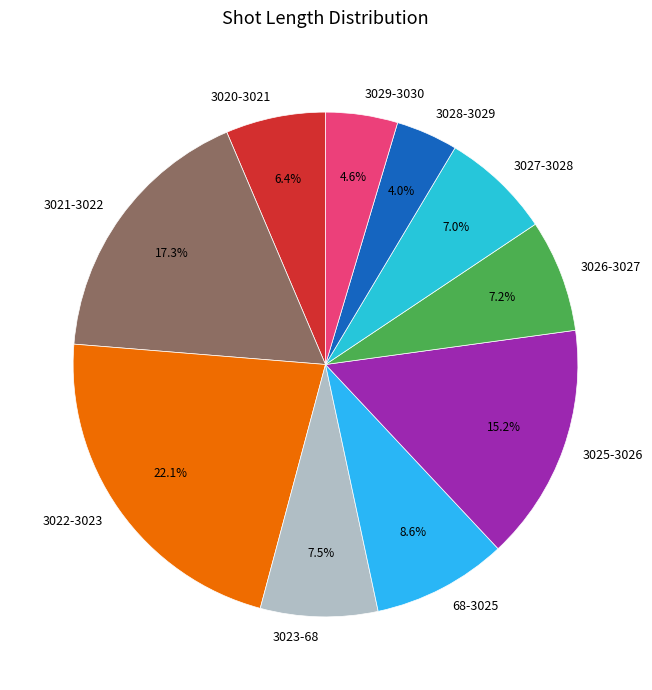

To the nearest percent, what portion does 3028-3029 represent?

4%